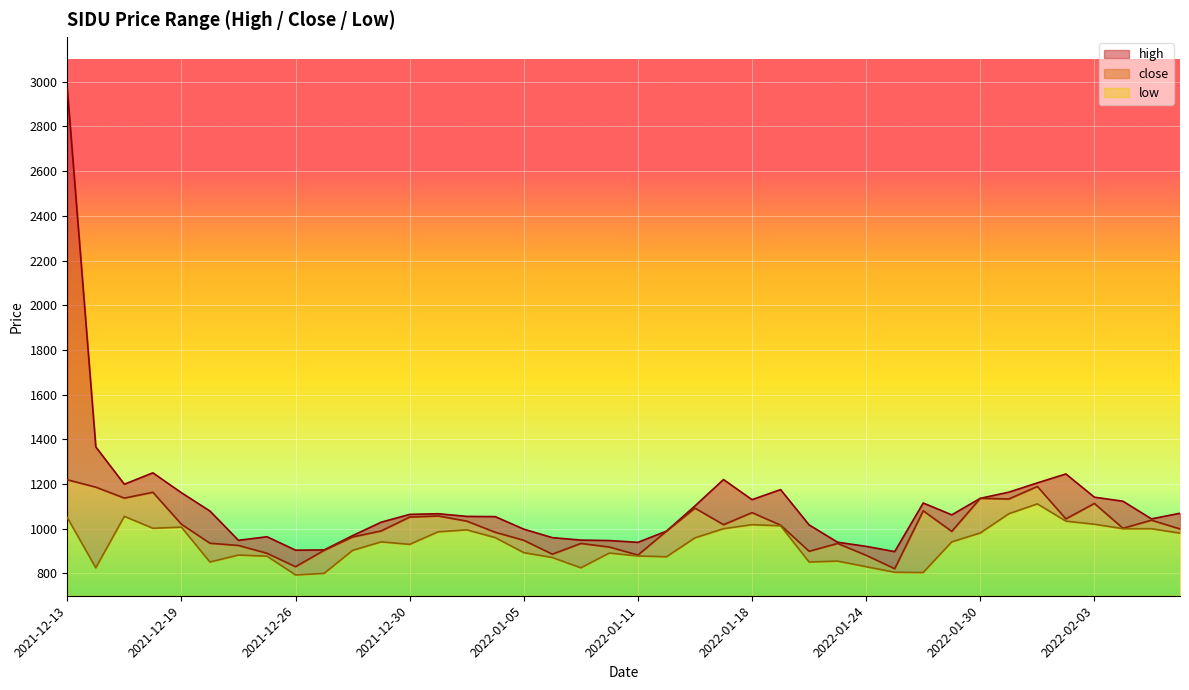

What is the lowest value of the close series?

821.0